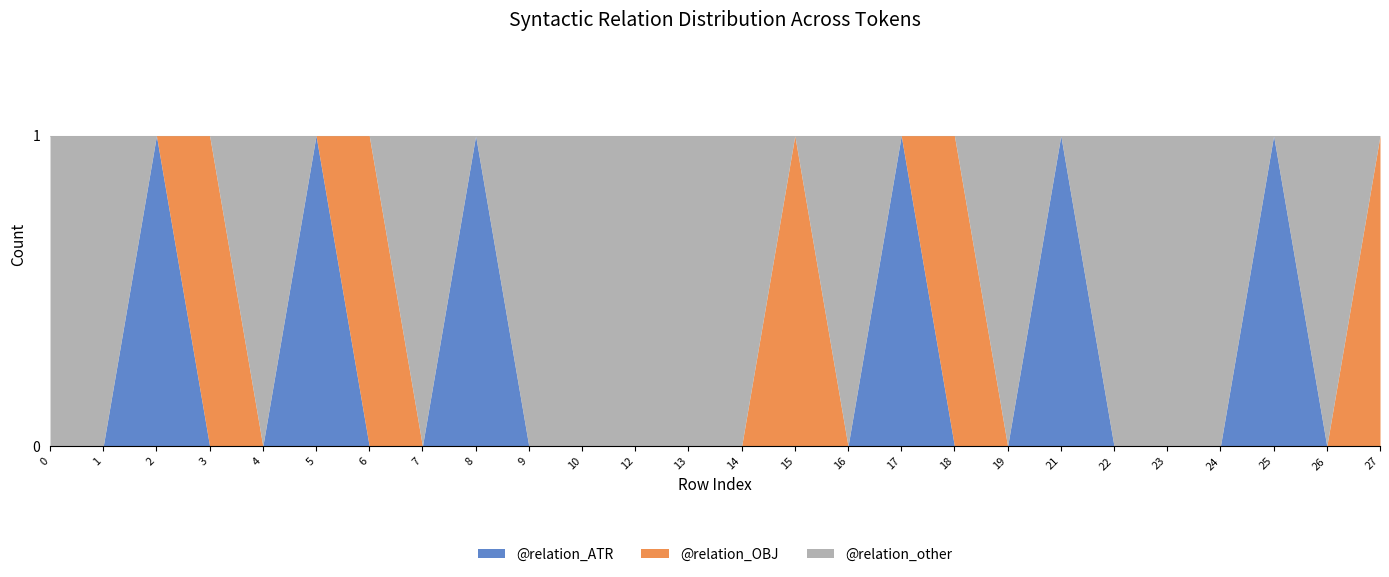

In @relation_ATR, how many points are higher than both neighbors (excluding endpoints)?

6